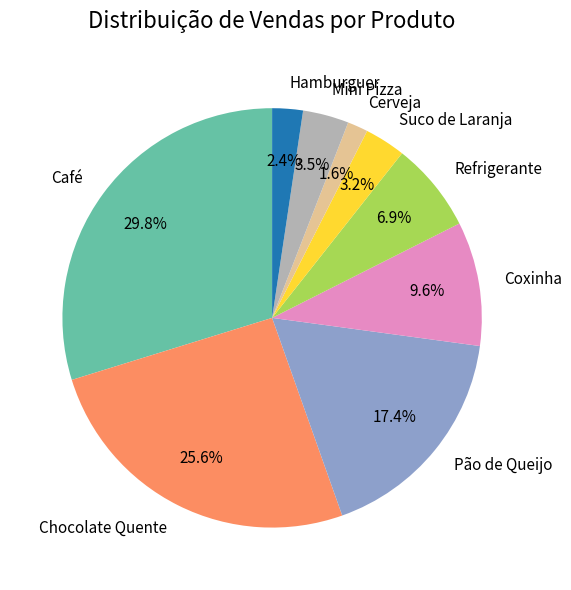

What percentage is the Pão de Queijo slice, to the nearest percent?

17%